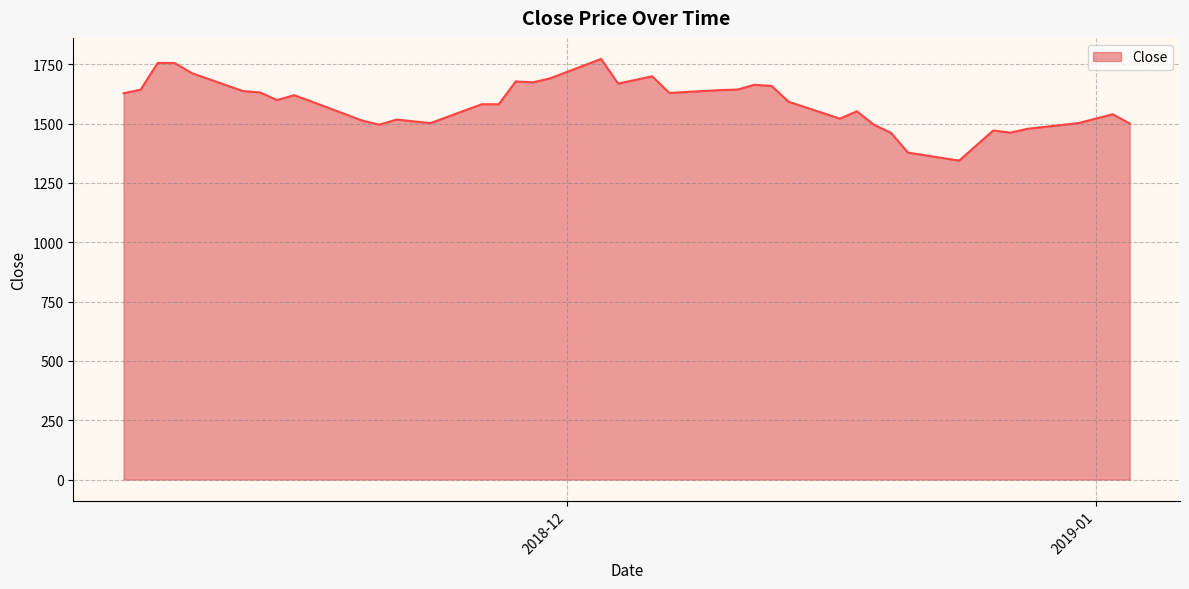

What is the maximum value shown in the chart?

1772.4